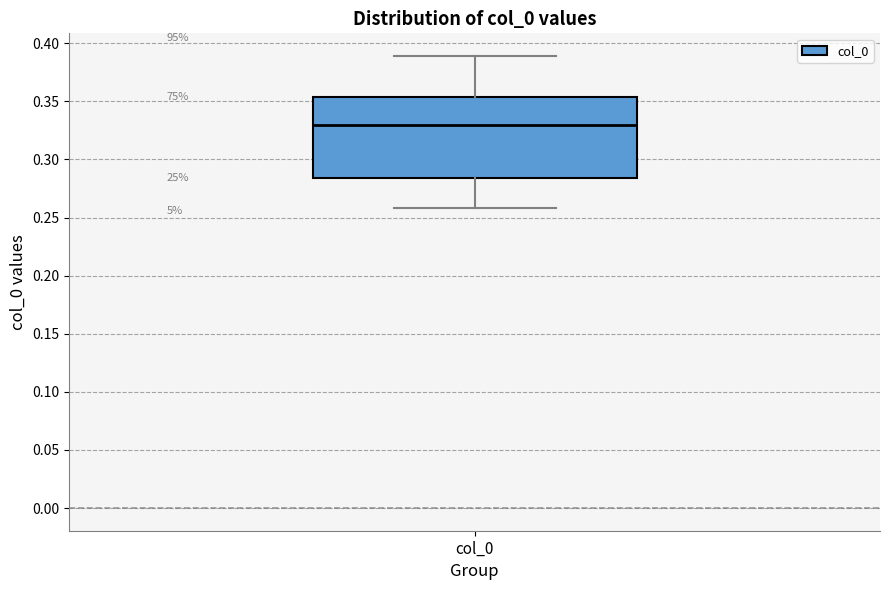

Transcribe this box plot: give where the median line is, the range the box spans, and where the two whiskers end, as read against the y-axis. The values are not printed on the chart, so give them approximately, as read against the axis.

median 0.330, box 0.285 to 0.355, whiskers 0.260 to 0.390